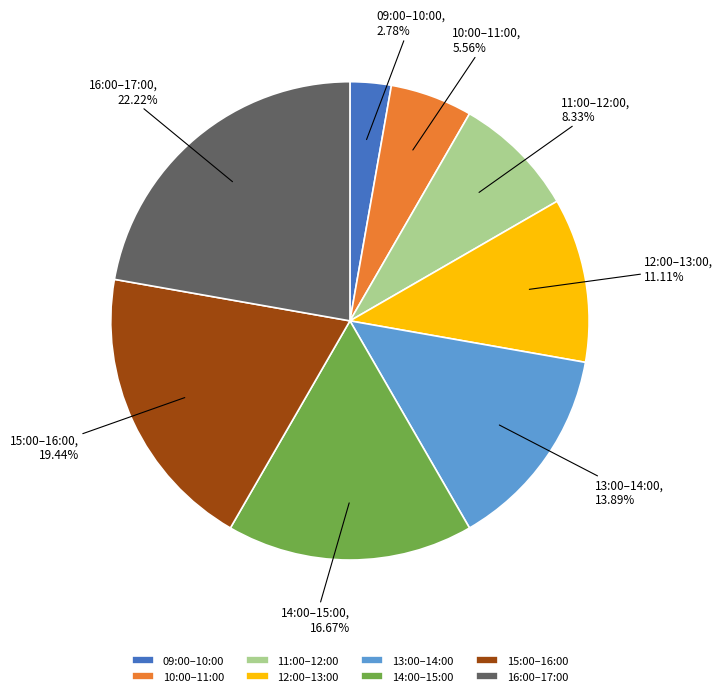

Which category has the smallest portion of the pie?

09:00–10:00